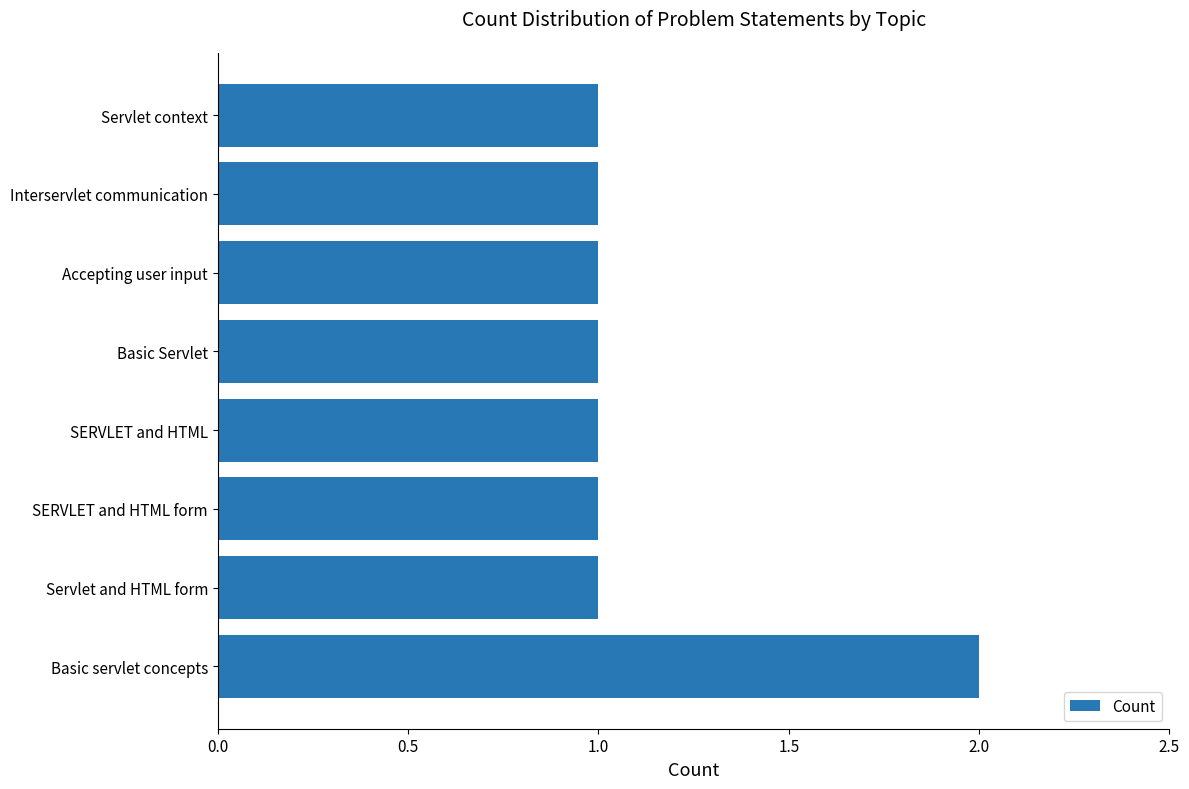

Which category has the highest value across all series?

Basic servlet concepts